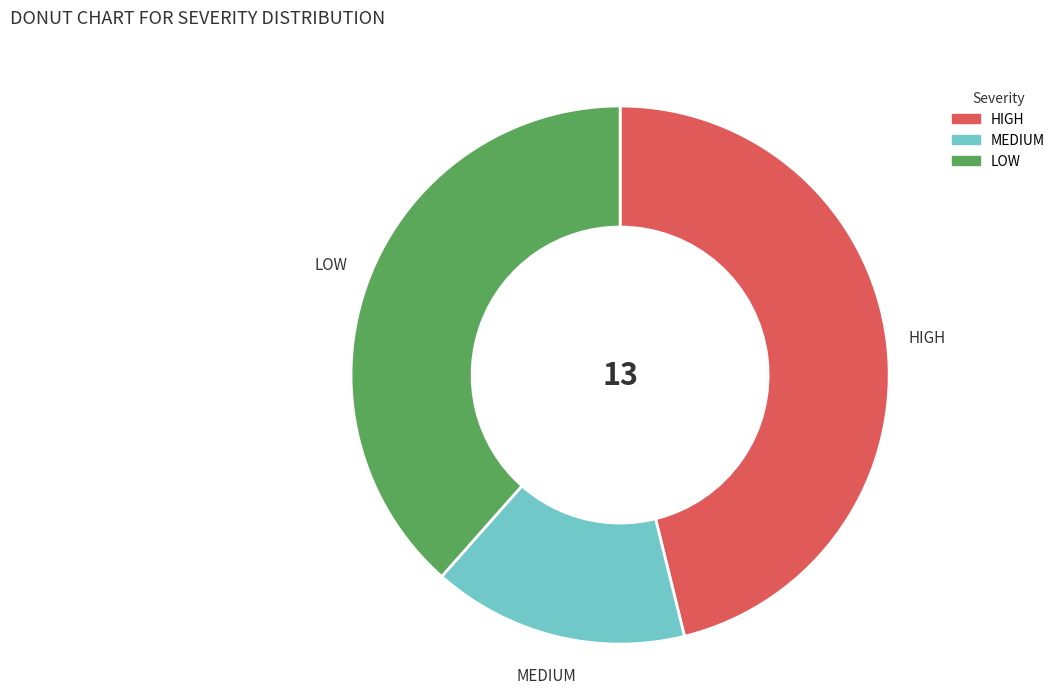

Which has a higher value, MEDIUM or LOW?

LOW